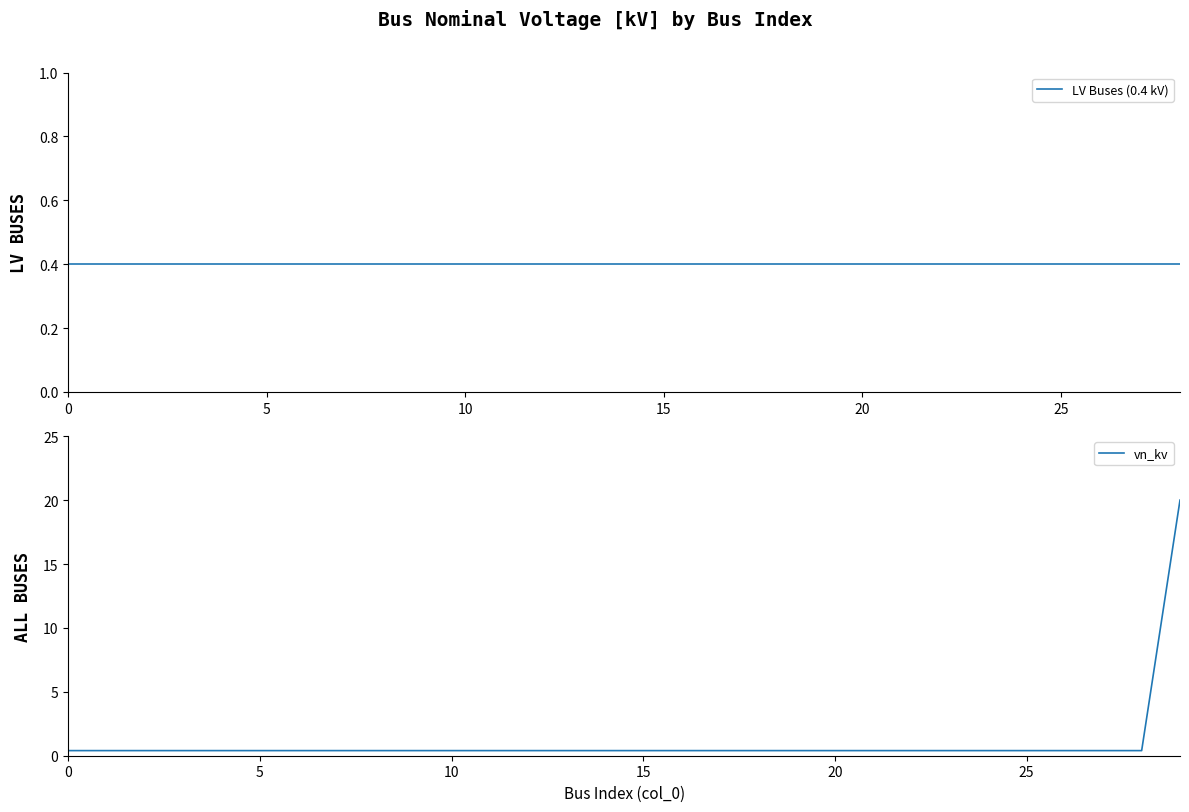

What is the sum of the values at 25 and 26?

0.8